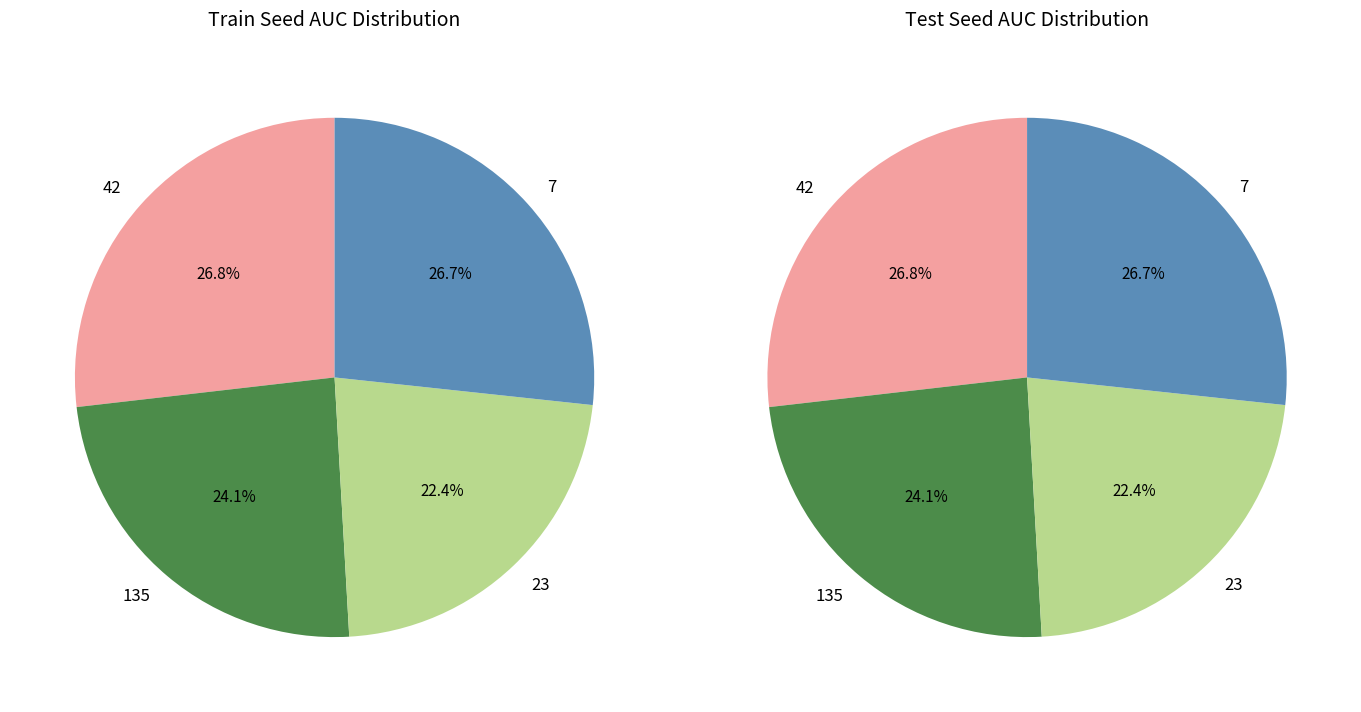

Which slice is the smallest?

23